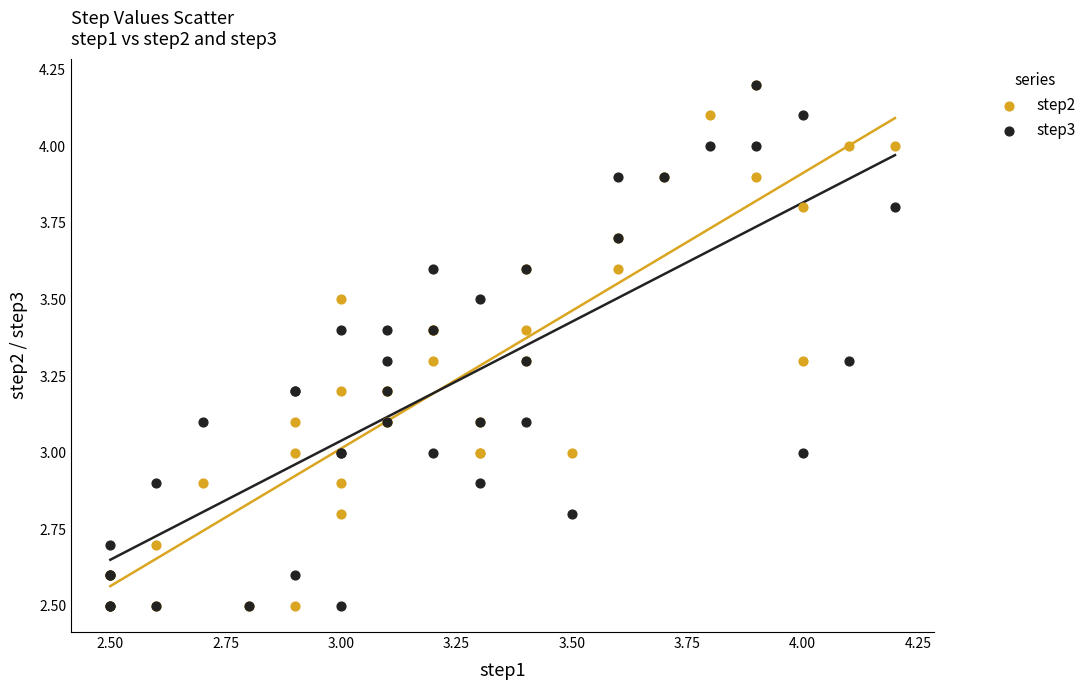

What are all the series names shown in the legend?

step2, step3